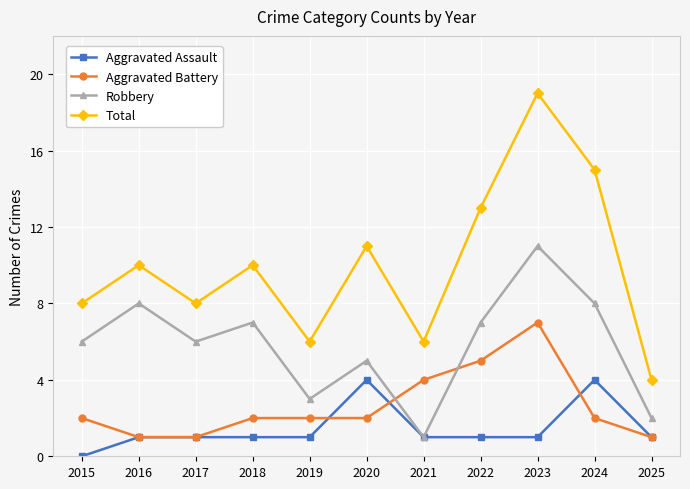

How many data points does each series have?

11